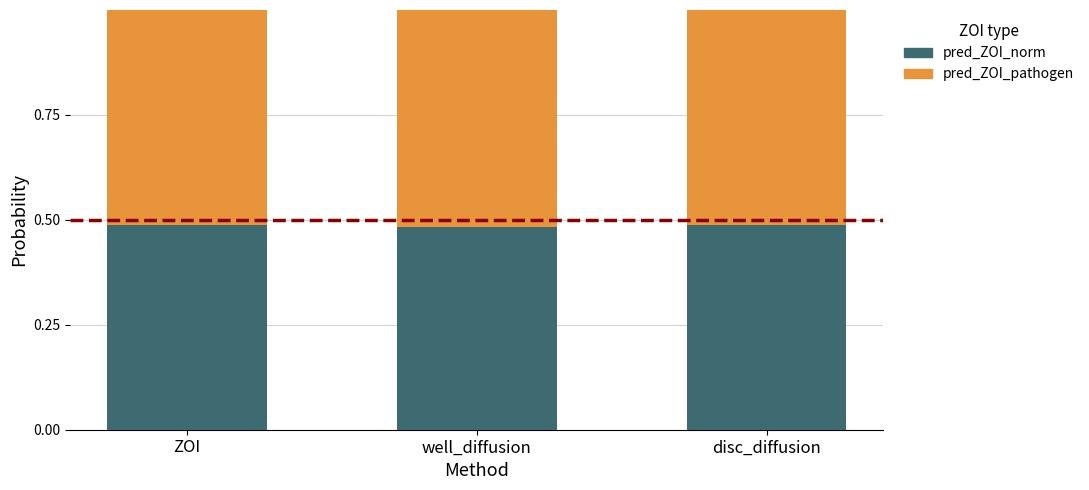

Does the chart contain stacked bars?

Yes